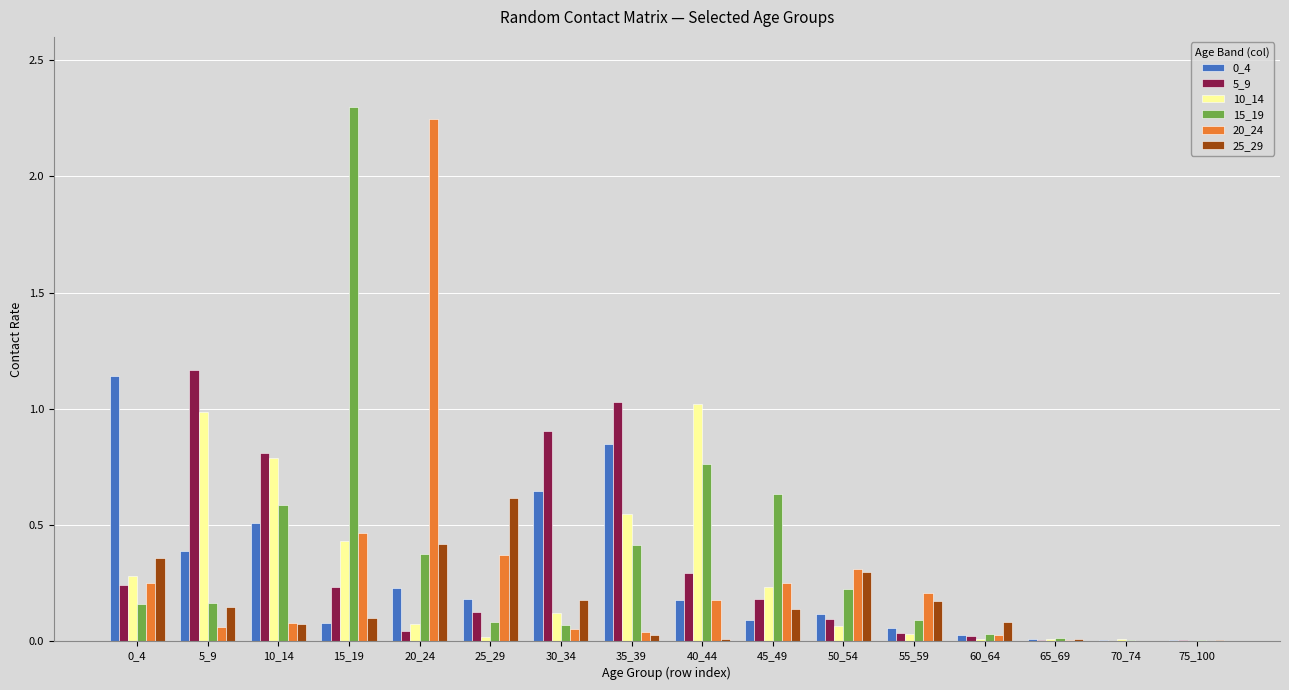

True or false: 10_14 has a value of 0.0 at 65_69.

True